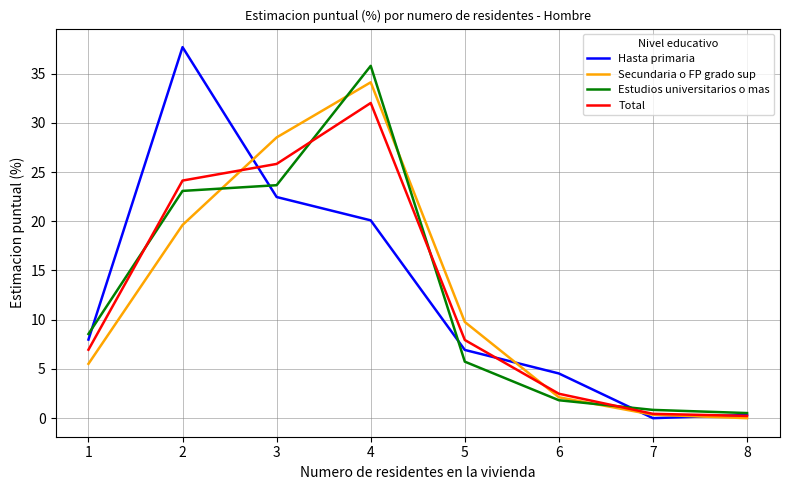

Between 3 and 6, which series saw the biggest shift?

Secundaria o FP grado sup